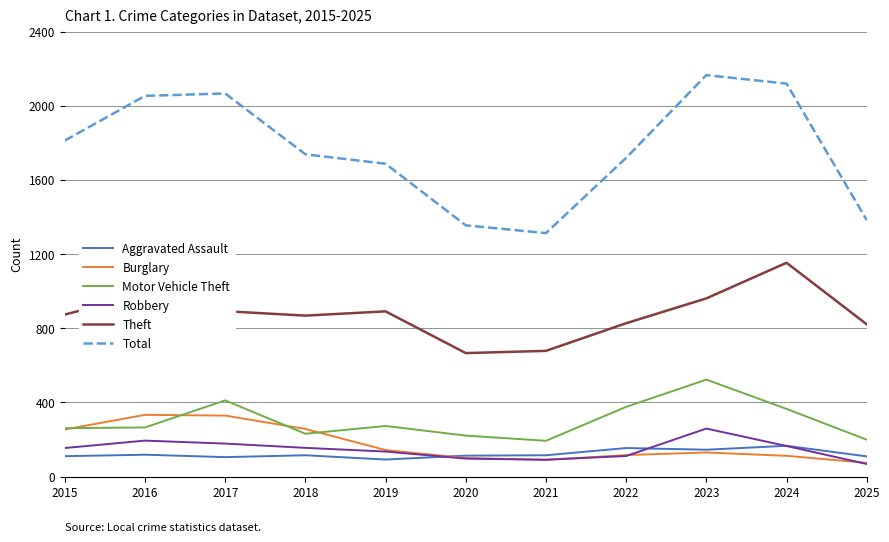

Which series has the largest range (max minus min)?

Total